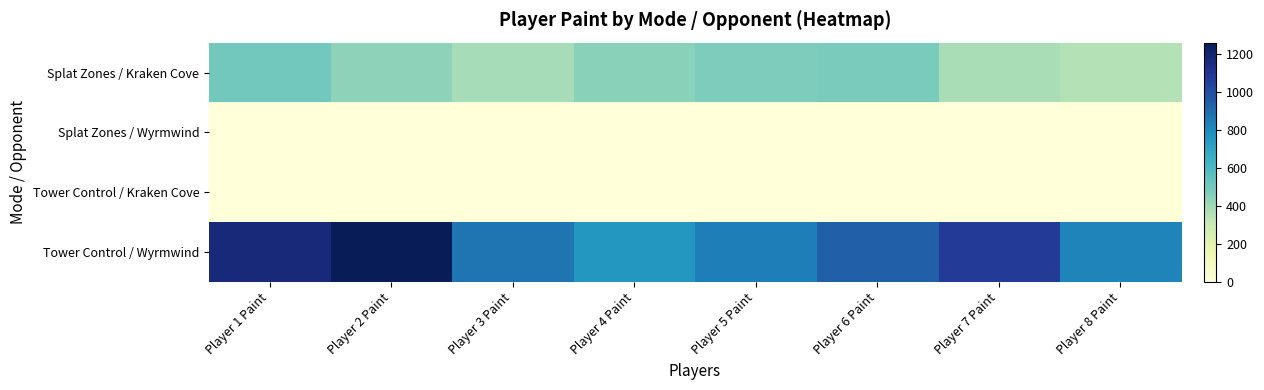

Reading left to right, what are all the values shown in this chart?

Splat Zones / Kraken Cove: Player 1 Paint=504	Player 2 Paint=438	Player 3 Paint=388	Player 4 Paint=448	Player 5 Paint=474	Player 6 Paint=483	Player 7 Paint=380	Player 8 Paint=358
Splat Zones / Wyrmwind: Player 1 Paint=0	Player 2 Paint=0	Player 3 Paint=0	Player 4 Paint=0	Player 5 Paint=0	Player 6 Paint=0	Player 7 Paint=0	Player 8 Paint=0
Tower Control / Kraken Cove: Player 1 Paint=0	Player 2 Paint=0	Player 3 Paint=0	Player 4 Paint=0	Player 5 Paint=0	Player 6 Paint=0	Player 7 Paint=0	Player 8 Paint=0
Tower Control / Wyrmwind: Player 1 Paint=1174	Player 2 Paint=1259	Player 3 Paint=871	Player 4 Paint=758	Player 5 Paint=841	Player 6 Paint=938	Player 7 Paint=1077	Player 8 Paint=824